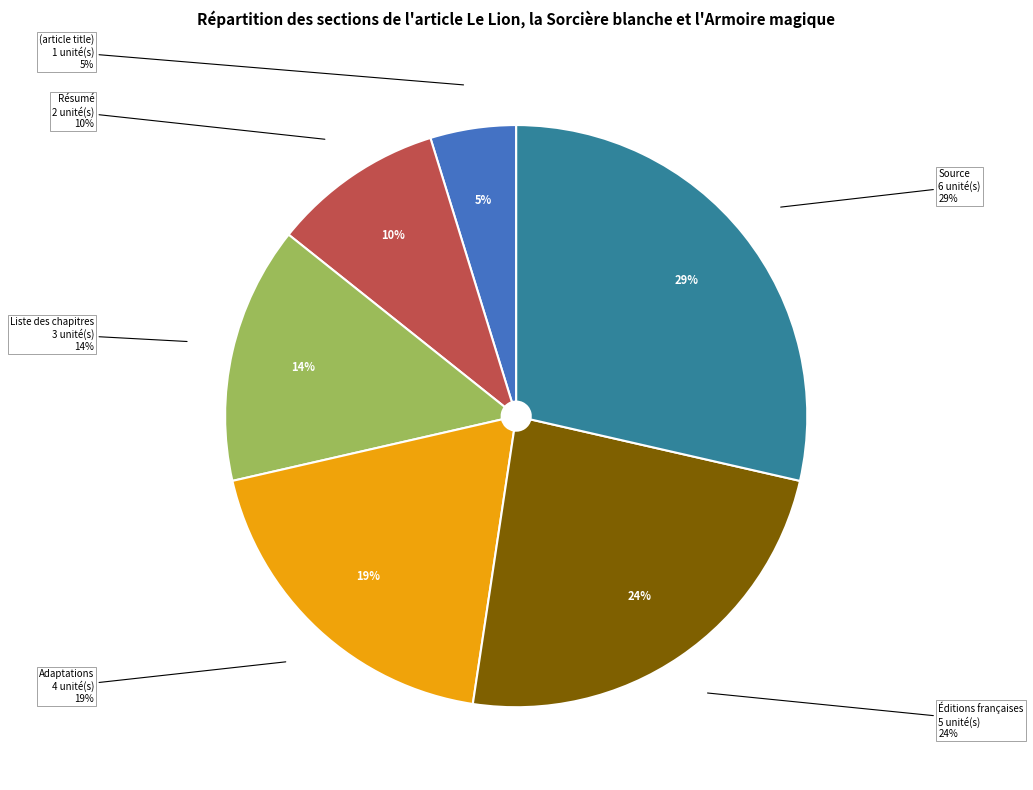

What is the change in value from (article title) to Source?

+5